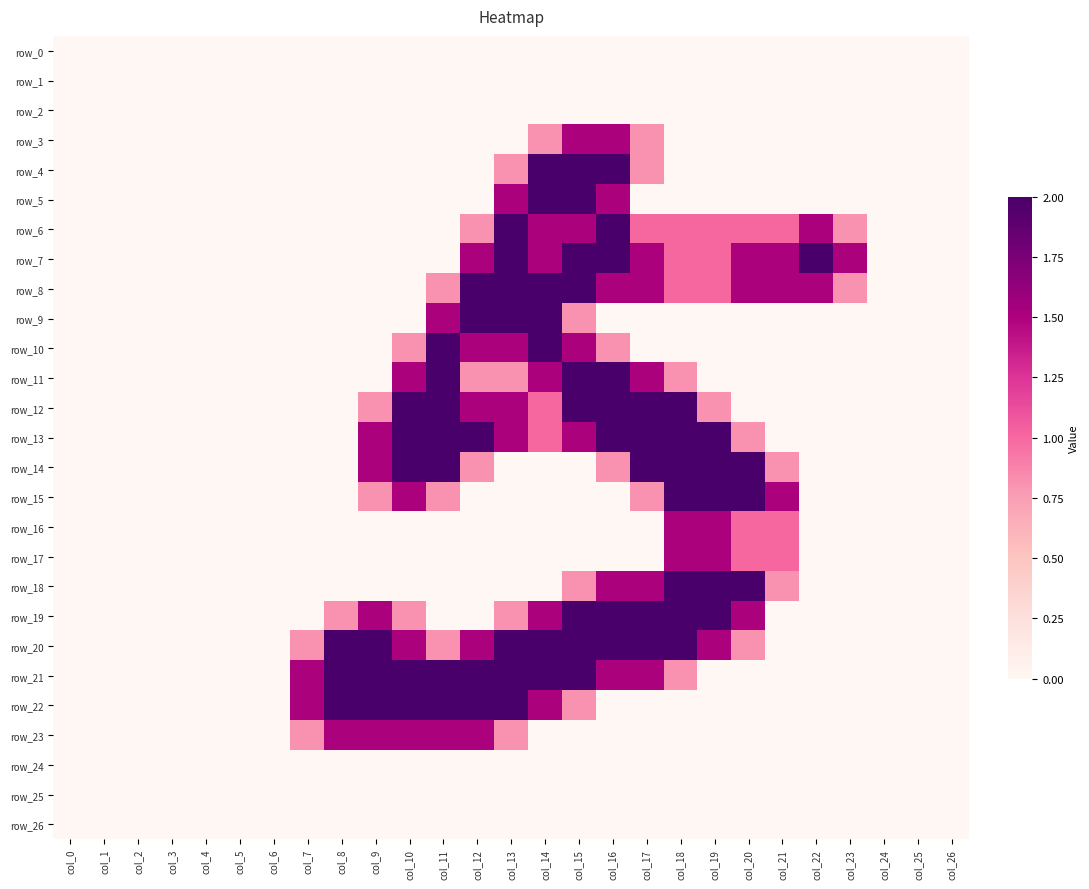

At which category is the sum across all series the highest?

col_15